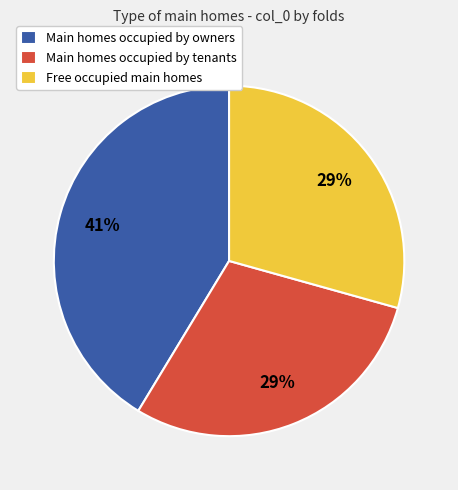

What is the largest slice in the pie chart?

Main homes occupied by owners